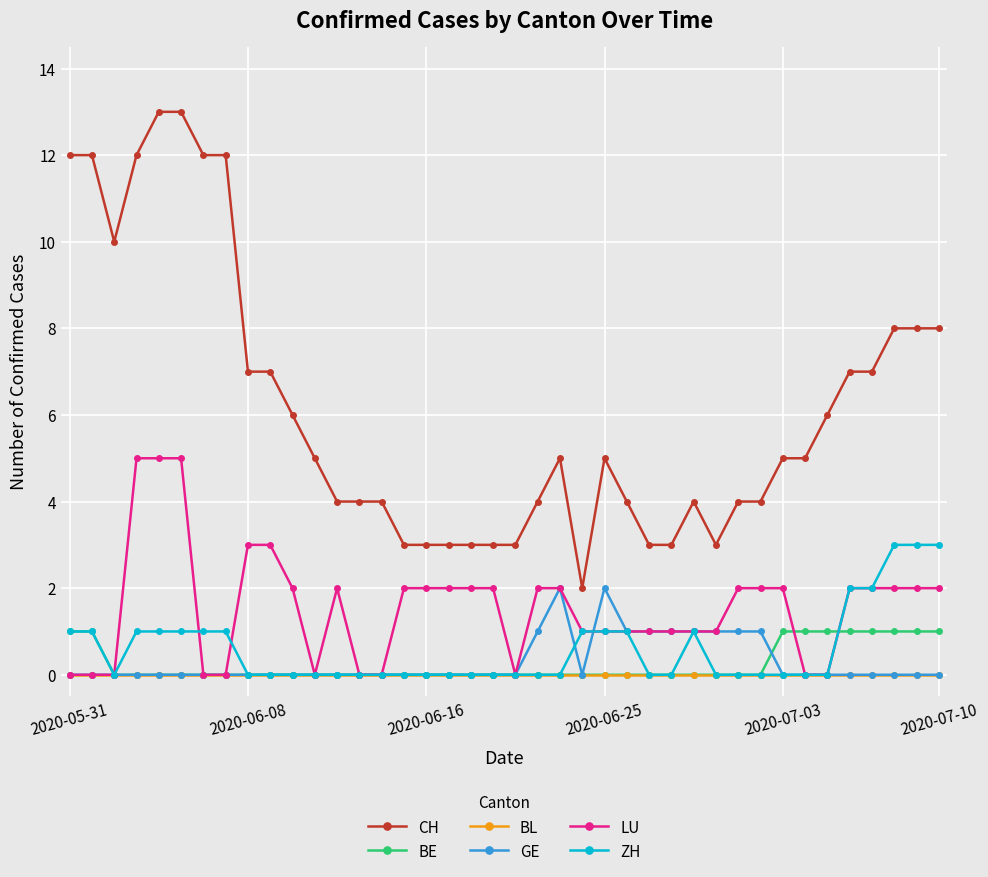

What is the value of the LU point at the 19th from the left?

2